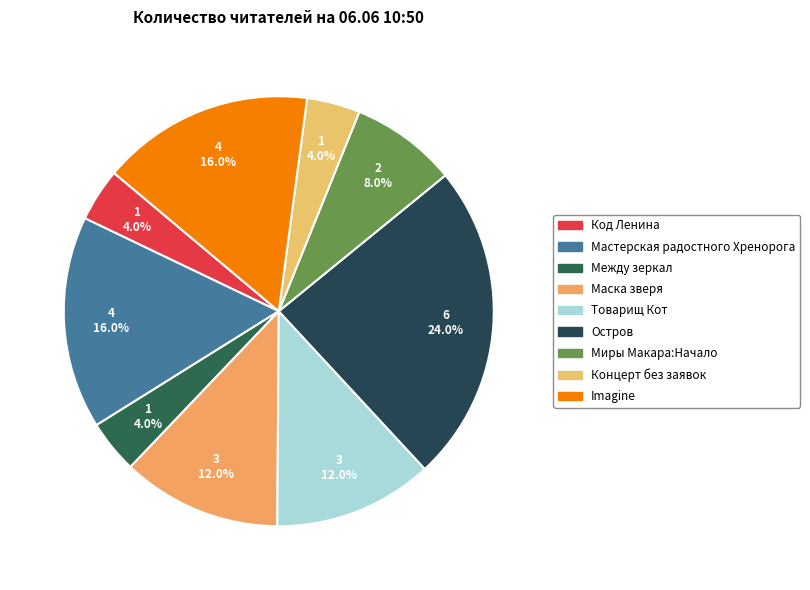

To the nearest percent, what is the difference between the largest and smallest slice percentages?

20%